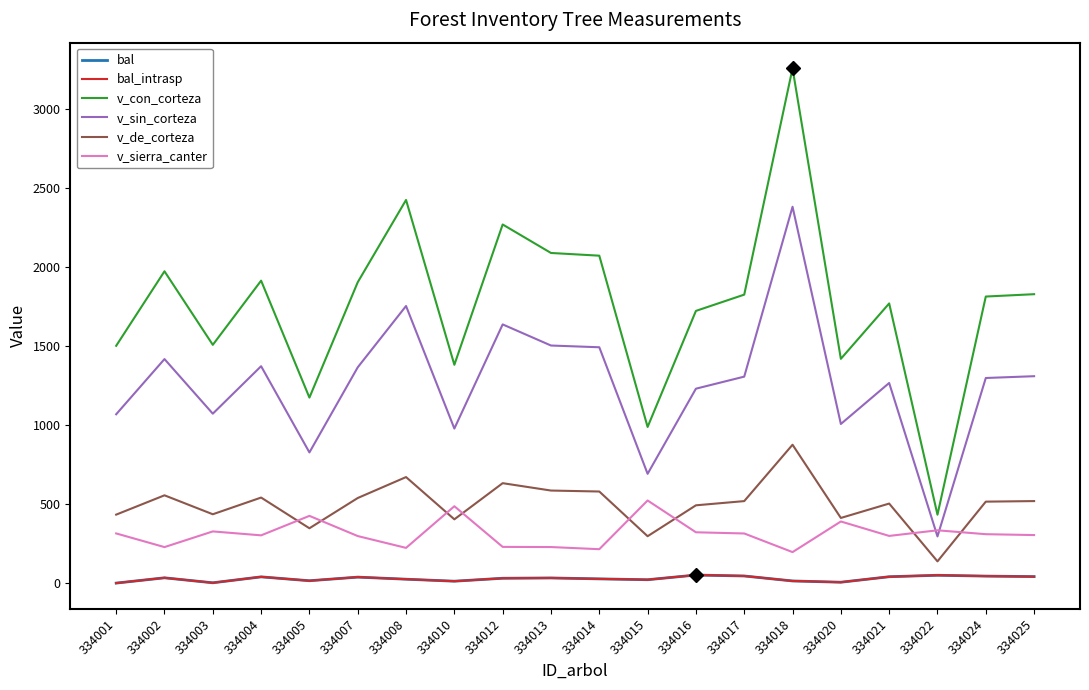

Reading right to left, list all the values displayed in this chart.

bal: 41.1	44.3	49.6	40.3	5.5	13.5	45.1	51.1	21.4	26.7	32.5	30.7	12.0	24.7	37.9	14.9	39.5	1.9	33.5	0.0
bal_intrasp: 41.1	44.3	49.6	40.3	5.5	13.5	45.1	51.1	21.4	26.7	32.5	30.7	12.0	24.7	37.9	14.9	39.5	1.9	33.5	0.0
v_con_corteza: 1829.6	1814.8	433.2	1771.1	1420.3	3259.6	1826.8	1723.8	988.9	2073.6	2090.7	2271.1	1382.6	2426.4	1905.4	1174.8	1915.3	1508.9	1974.7	1502.8
v_sin_corteza: 1310.3	1298.9	295.6	1267.4	1007.7	2383.3	1307.6	1231.2	692.0	1493.5	1504.6	1638.3	978.7	1755.0	1366.5	827.5	1373.6	1073.0	1418.8	1069.2
v_de_corteza: 519.4	515.9	137.6	503.7	412.6	876.3	519.2	492.6	296.9	580.0	586.1	632.8	403.9	671.4	538.9	347.3	541.7	436.0	555.9	433.6
v_sierra_canter: 304.2	309.7	334.4	298.8	390.2	196.2	314.3	321.8	523.2	214.7	228.3	229.3	486.8	223.0	297.9	425.7	302.4	327.3	228.0	314.6